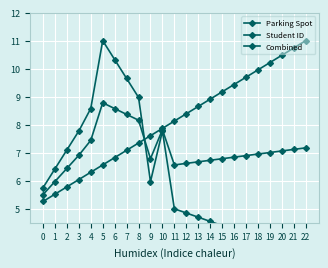

True or false: Student ID has a value of 6.4 at 1.

True